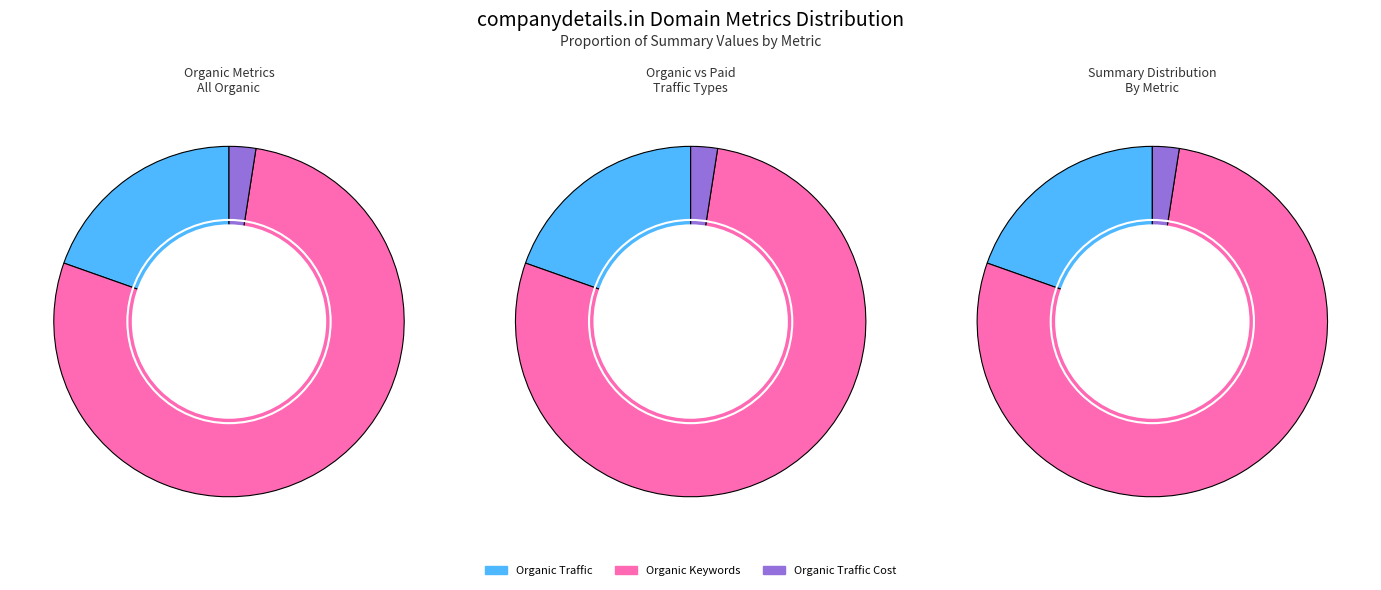

Does any single category account for the majority?

Yes